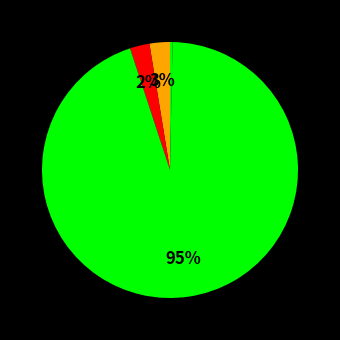

Does any single category account for the majority?

Yes